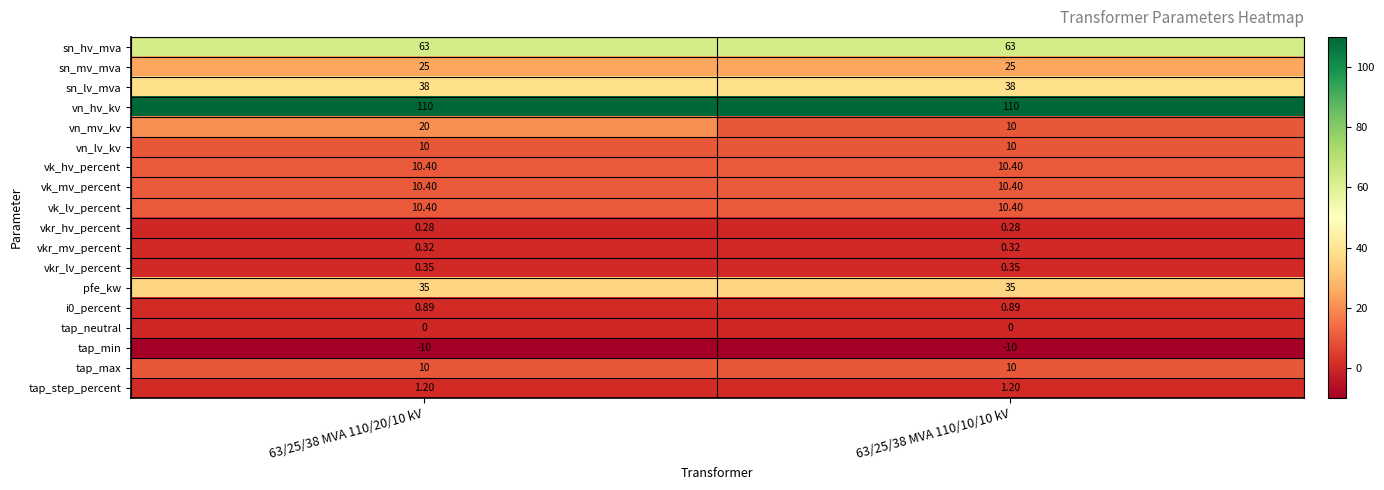

Is the value of vn_lv_kv at 63/25/38 MVA 110/20/10 kV greater than the value of tap_min at 63/25/38 MVA 110/10/10 kV?

Yes